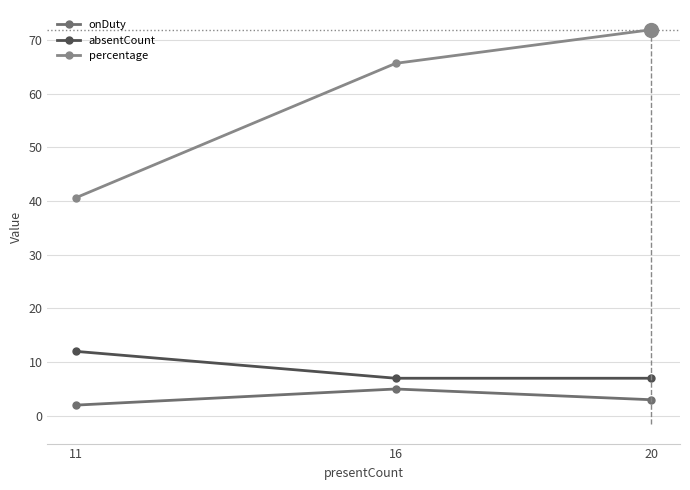

At which category is the sum across all series the highest?

20